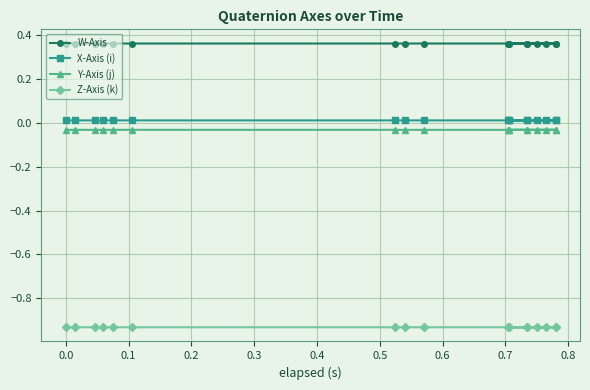

Does the chart display data point markers on the line(s)?

Yes